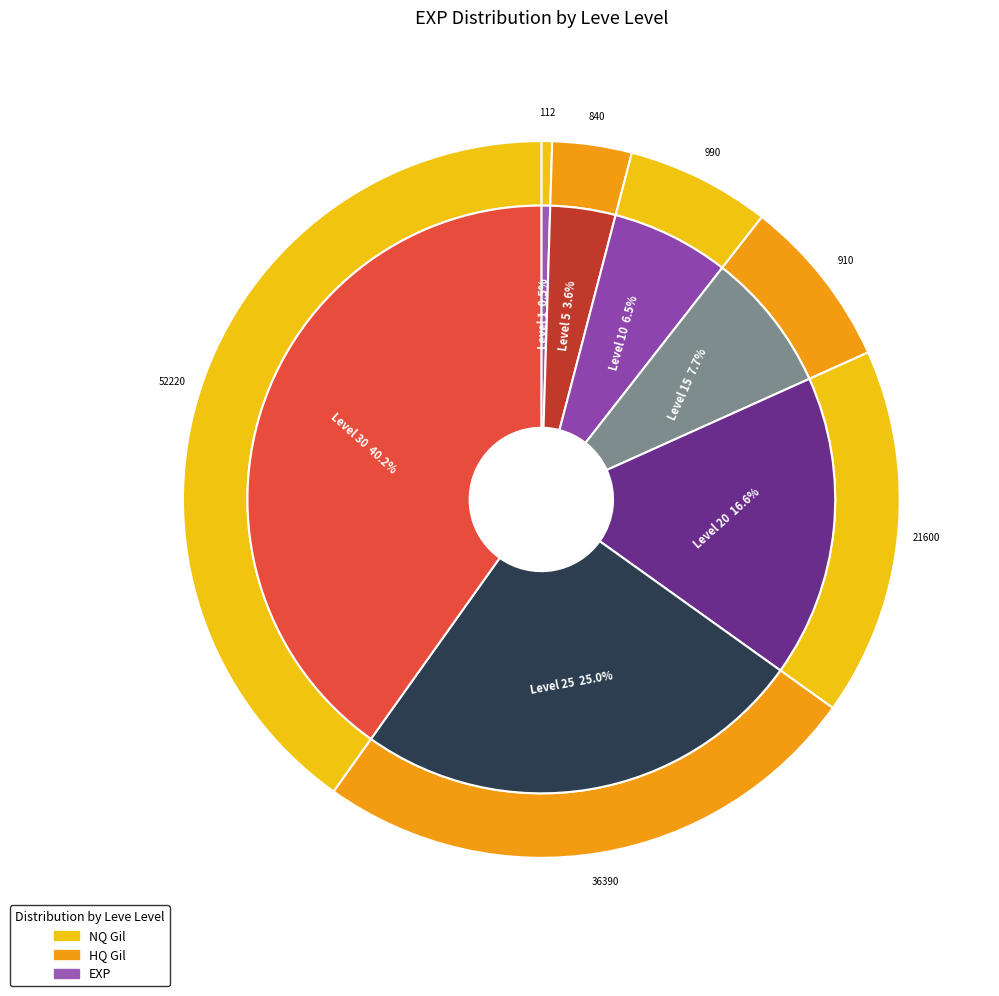

To the nearest percent, what is the combined percentage of Level 30 and Level 5?

44%